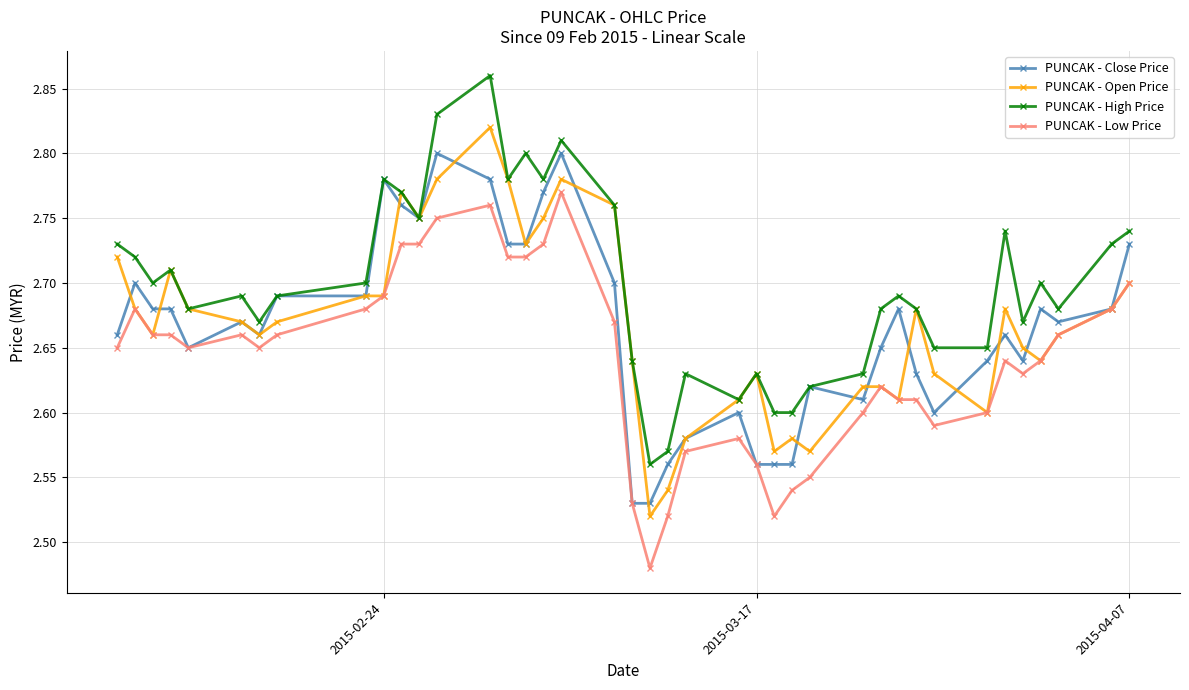

Count the PUNCAK - High Price values in the range 2 to 3.

40